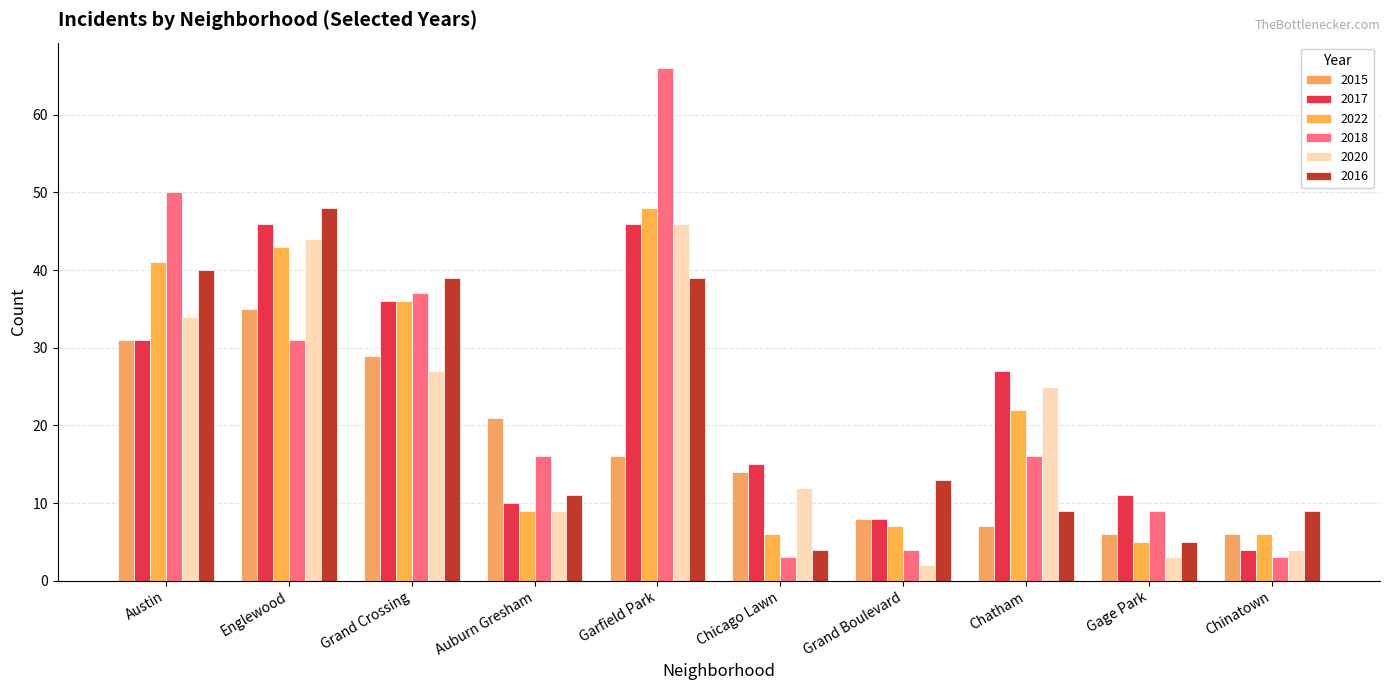

What is the sum of the 2017 values at Chicago Lawn and Englewood?

61